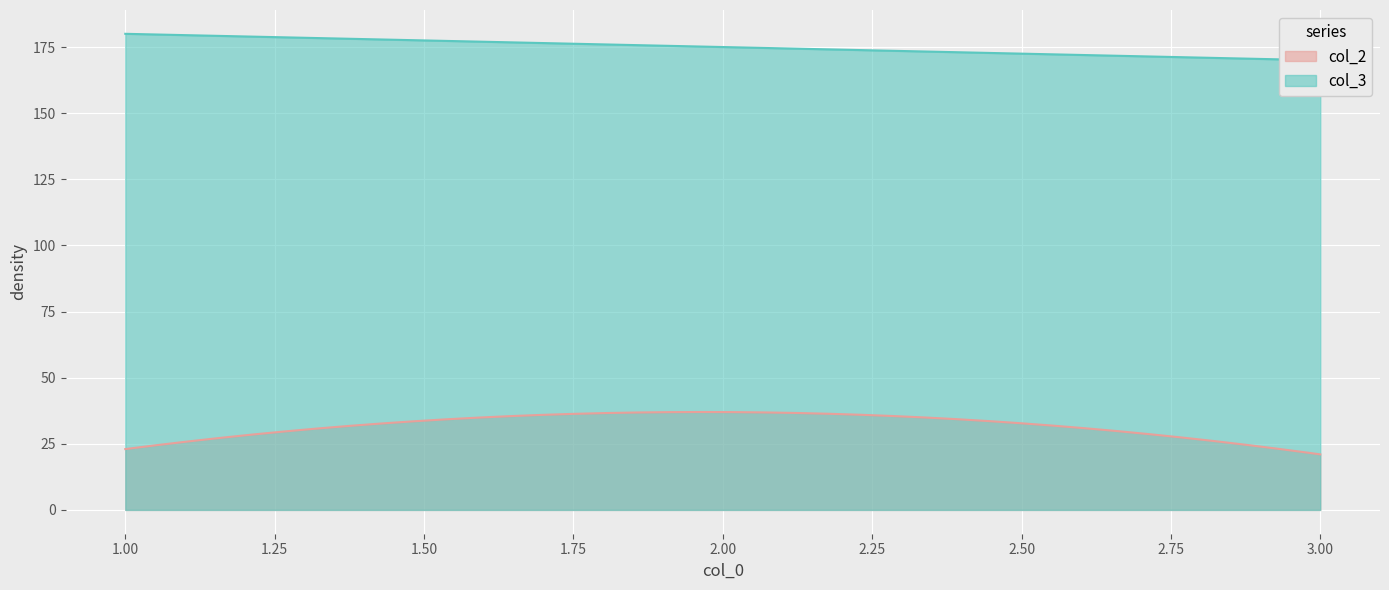

List the labels in order of col_2 value, smallest first.

3, 1, 2